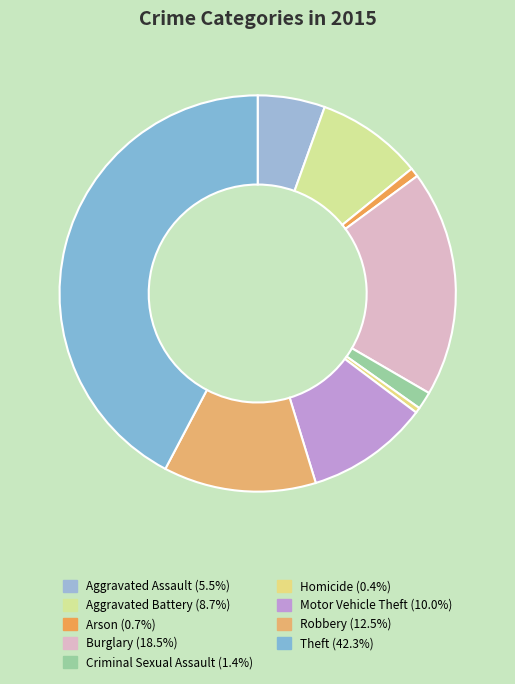

What is the smallest slice in the pie chart?

Homicide